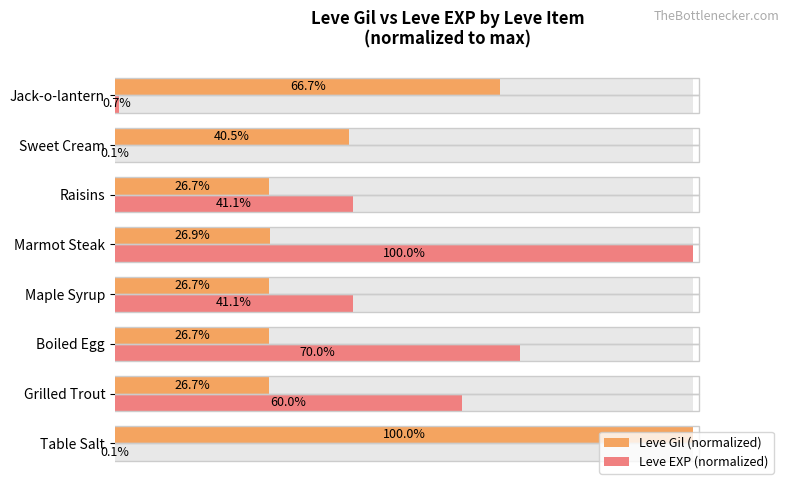

What is the difference between the highest and lowest values at Sweet Cream?

40.4